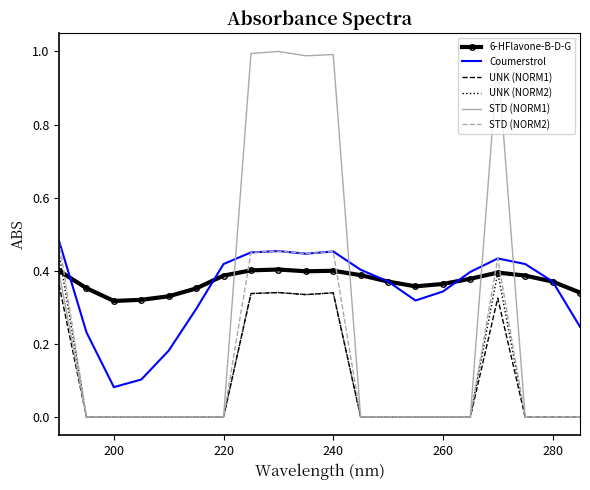

After their last crossing, which series has the higher values: 6-HFlavone-B-D-G or STD (NORM2)?

6-HFlavone-B-D-G